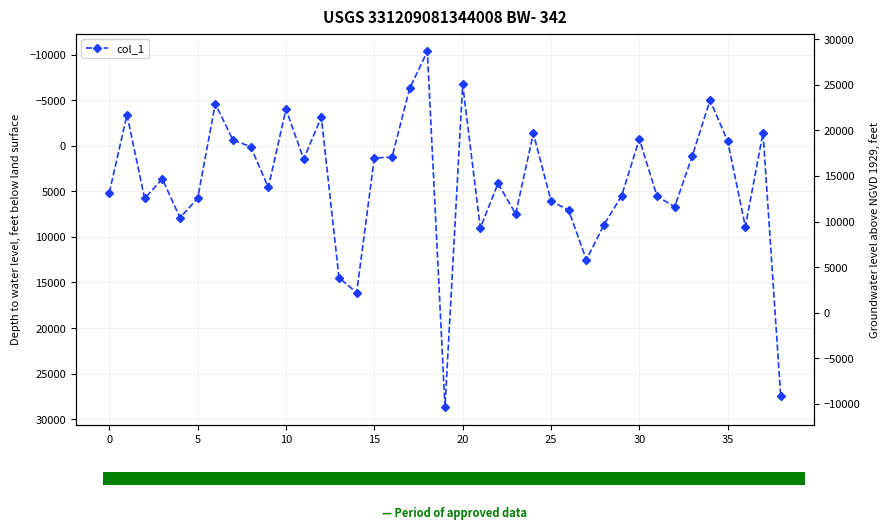

How many bars are there in total?

39